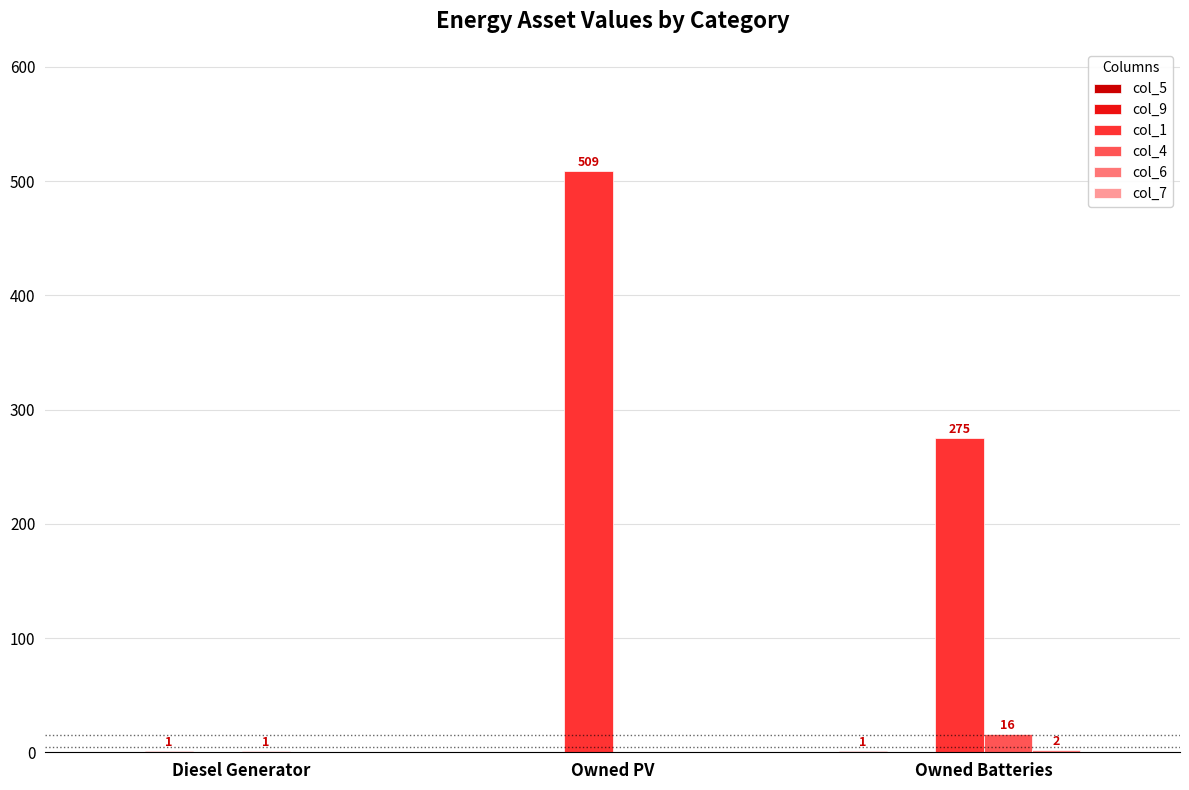

Is the value of col_4 at Owned PV greater than the value of col_1 at Owned Batteries?

No